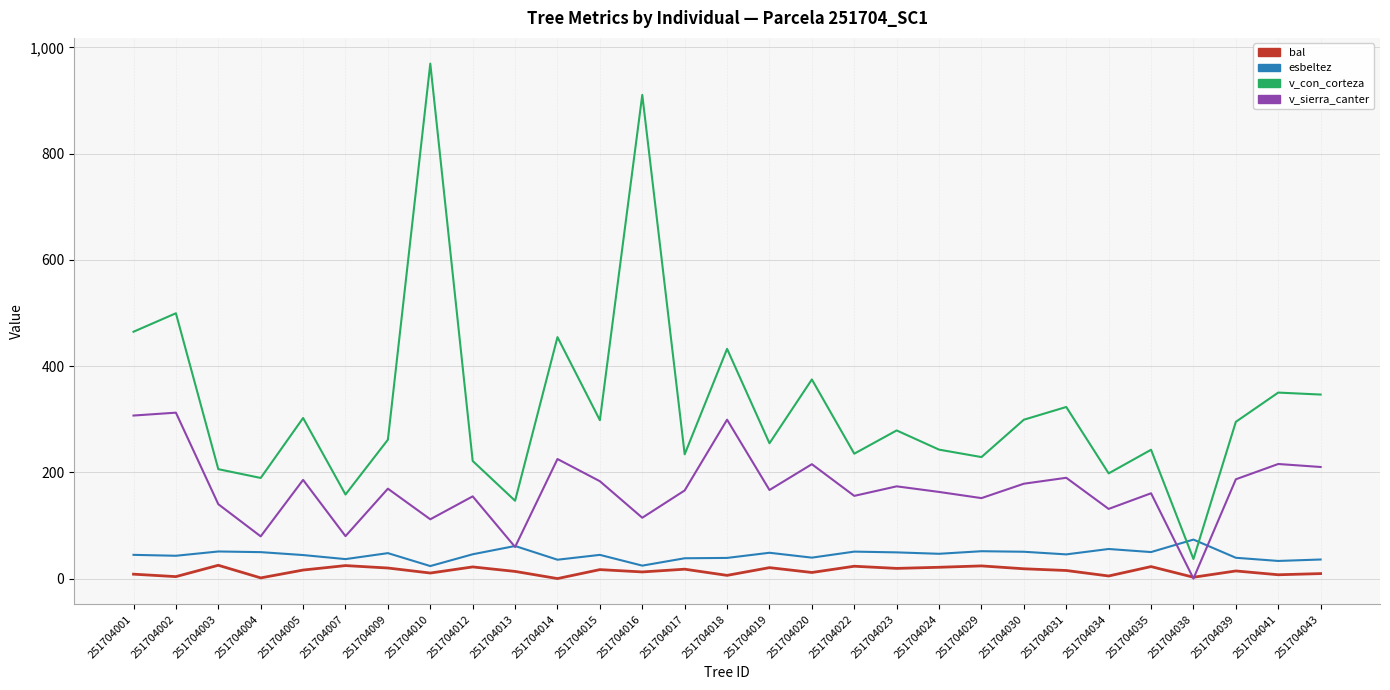

What is the total value across all series at 251704035?

475.5